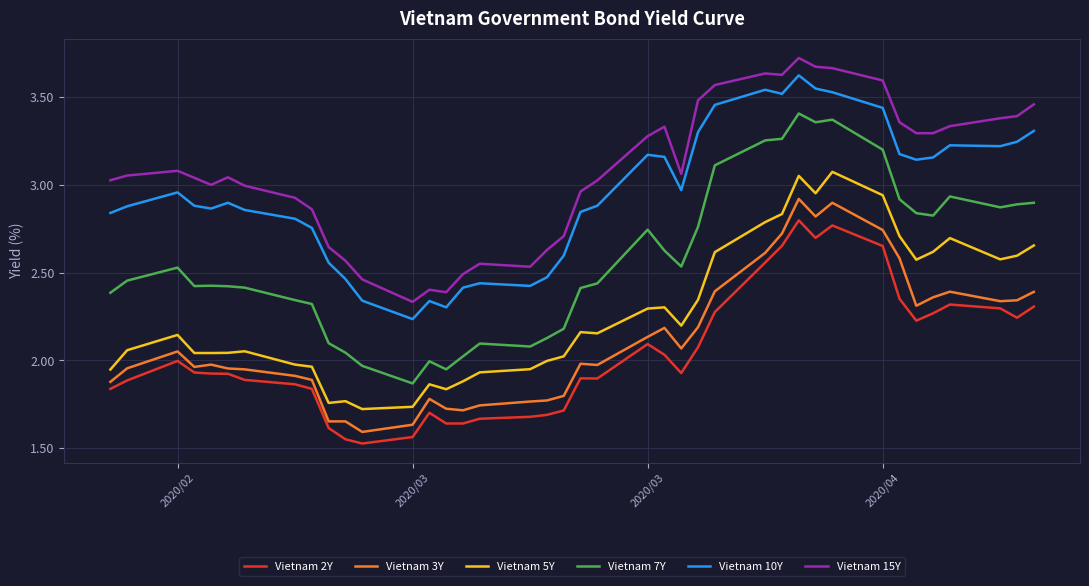

Which series has the largest total across all categories?

Vietnam 15Y